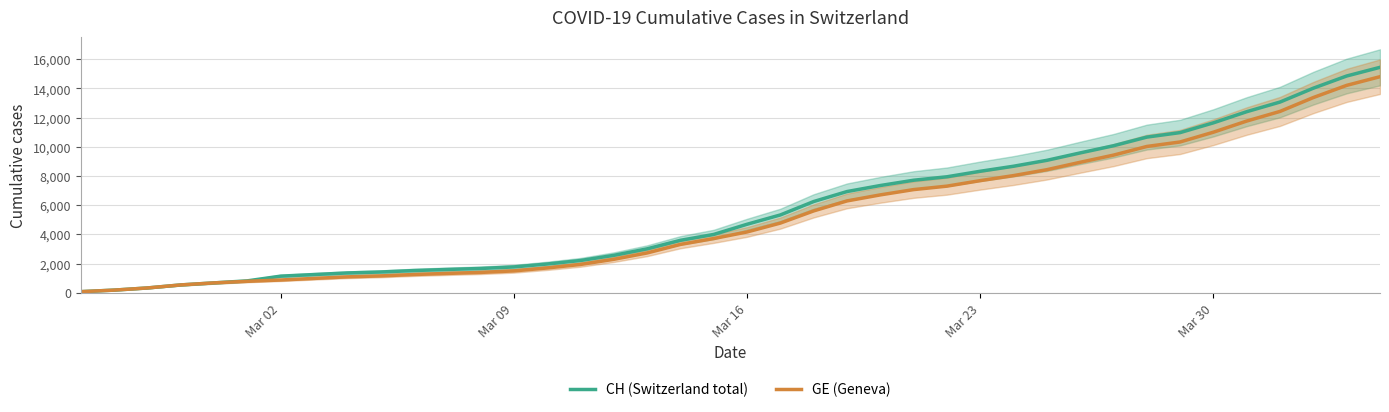

What is the maximum value for CH (Switzerland total)?

15450